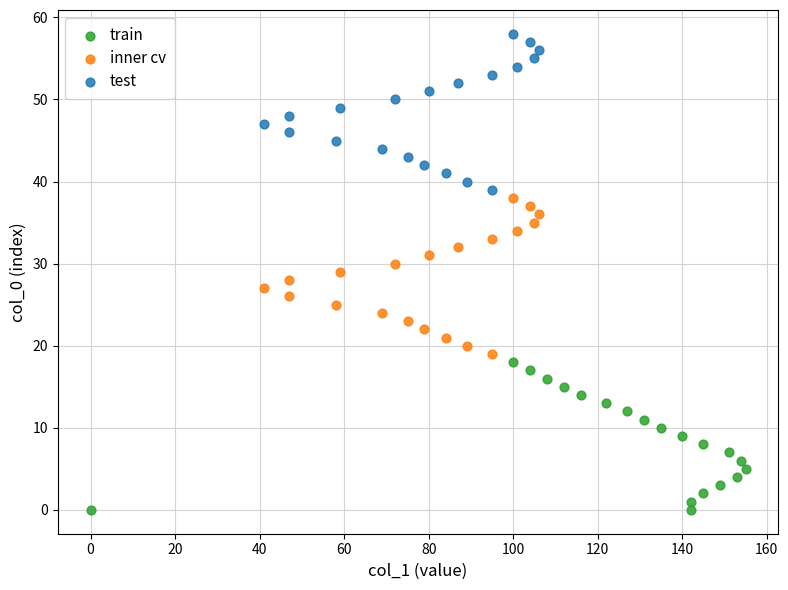

Which series contains the lowest Y value?

train